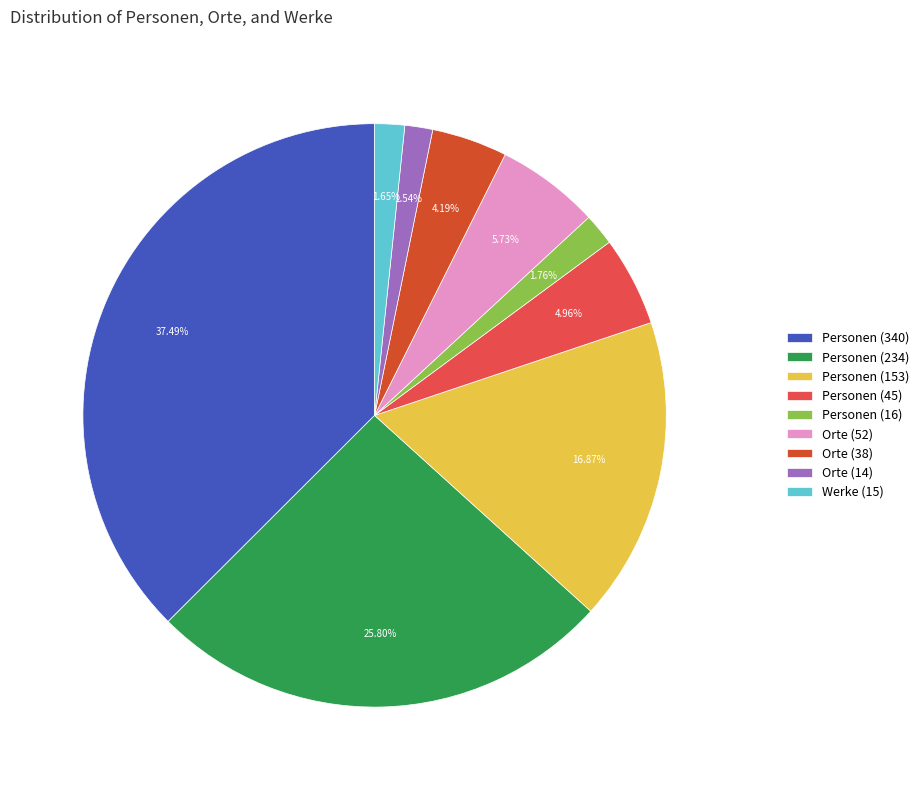

Does any single category account for the majority?

No